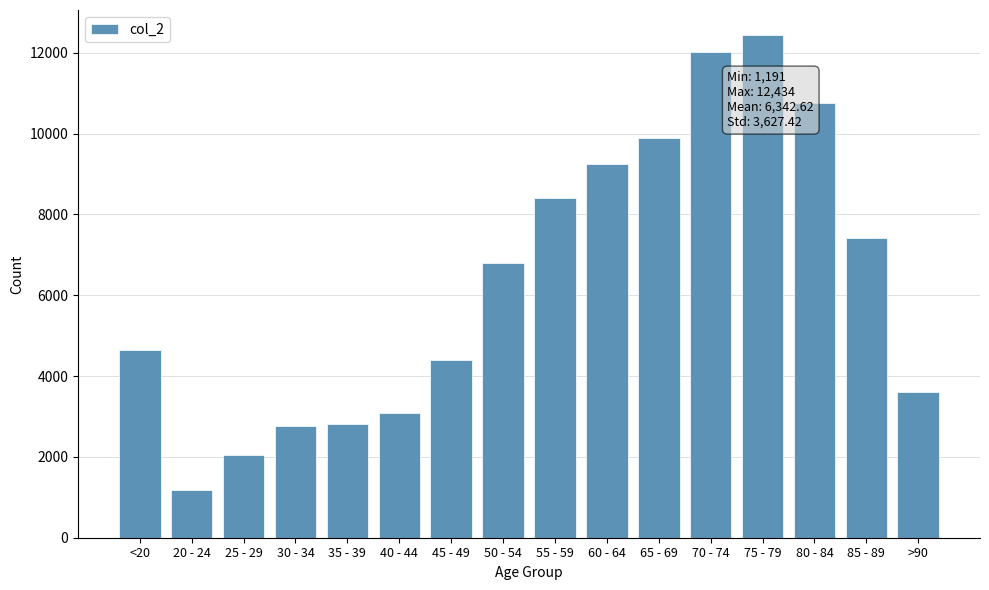

Count the number of data series in this chart.

1